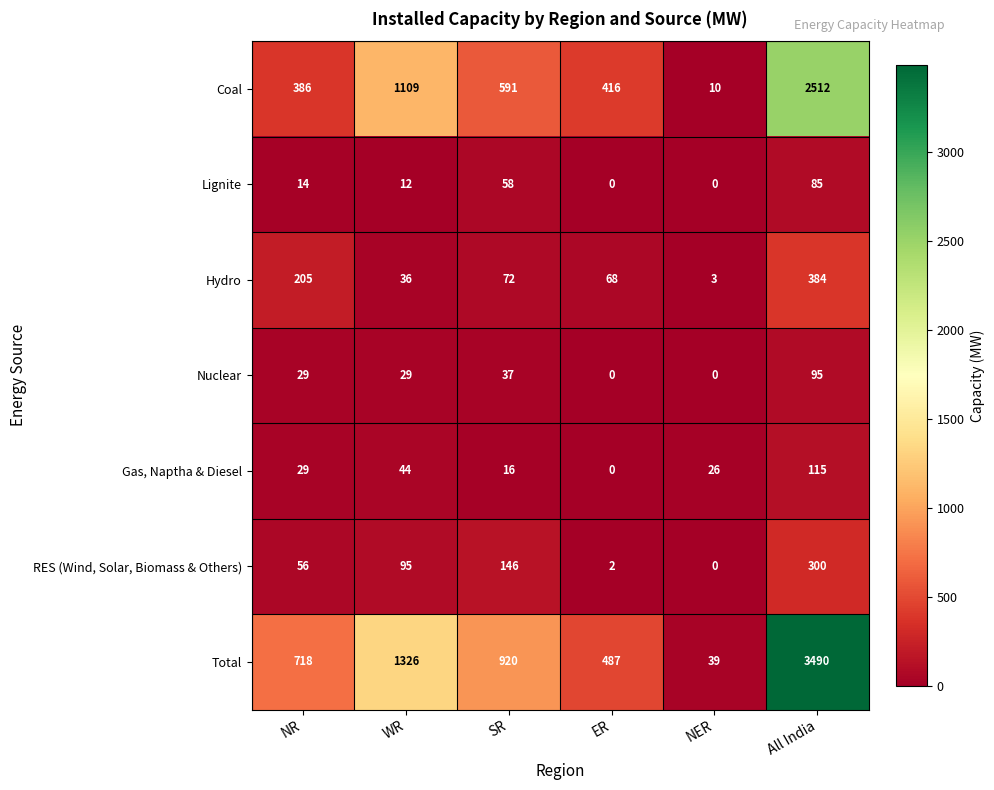

What is the sum of all Lignite values?

169